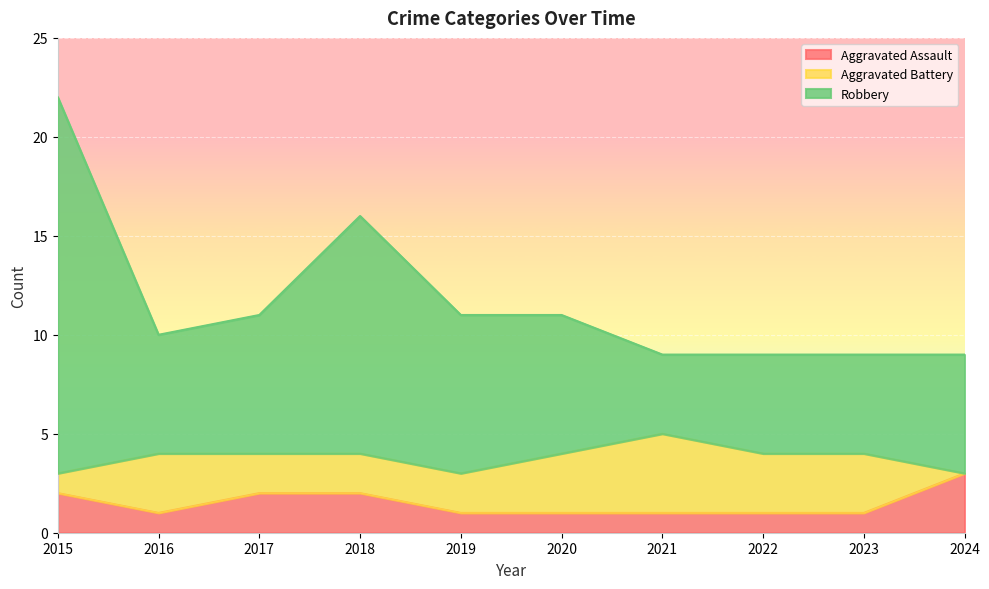

At which category is the sum across all series the highest?

2015